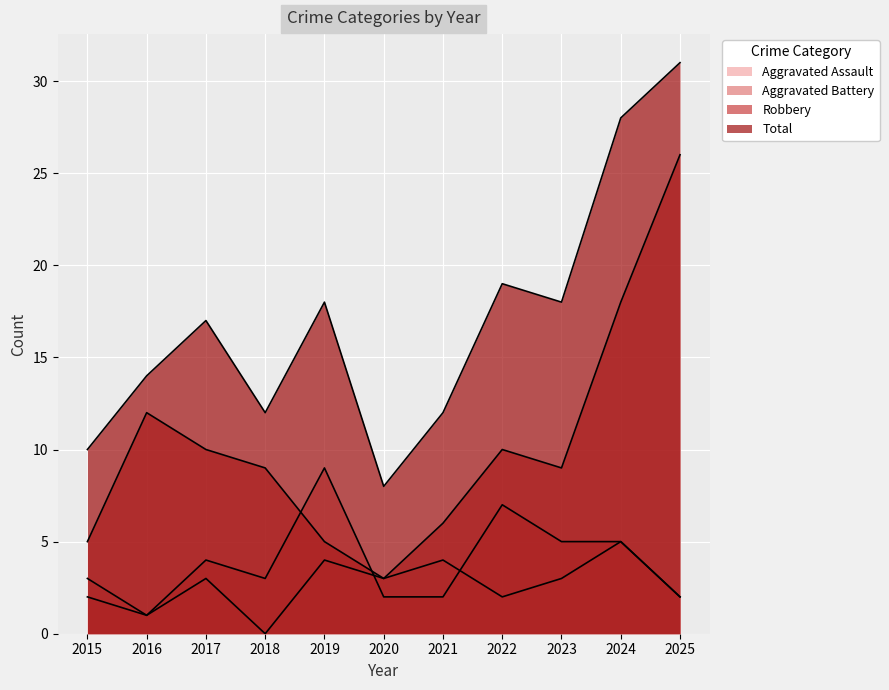

What is the greatest value displayed?

31